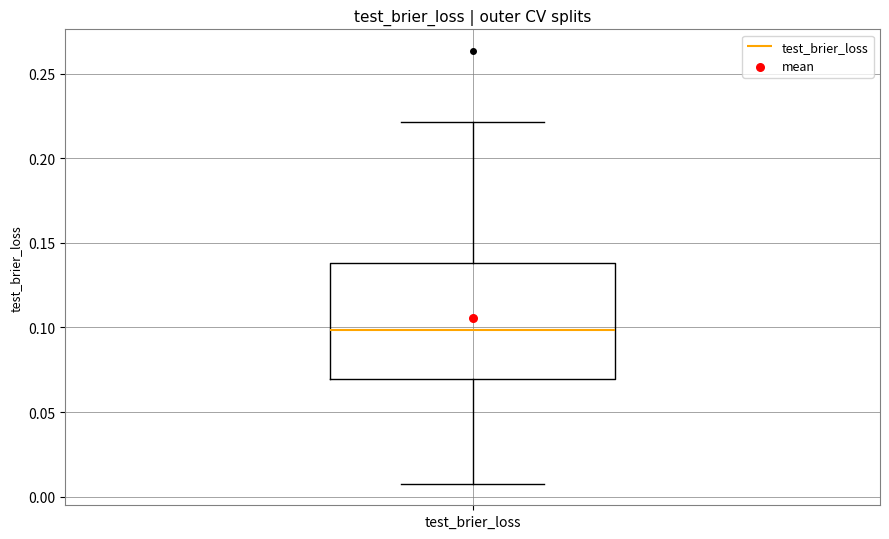

Read this box plot against the y-axis: the position of the median line, the range covered by the box, and the ends of both whiskers. The values are not printed on the chart, so give them approximately, as read against the axis.

median 0.10, box 0.07 to 0.14, whiskers 0.01 to 0.22